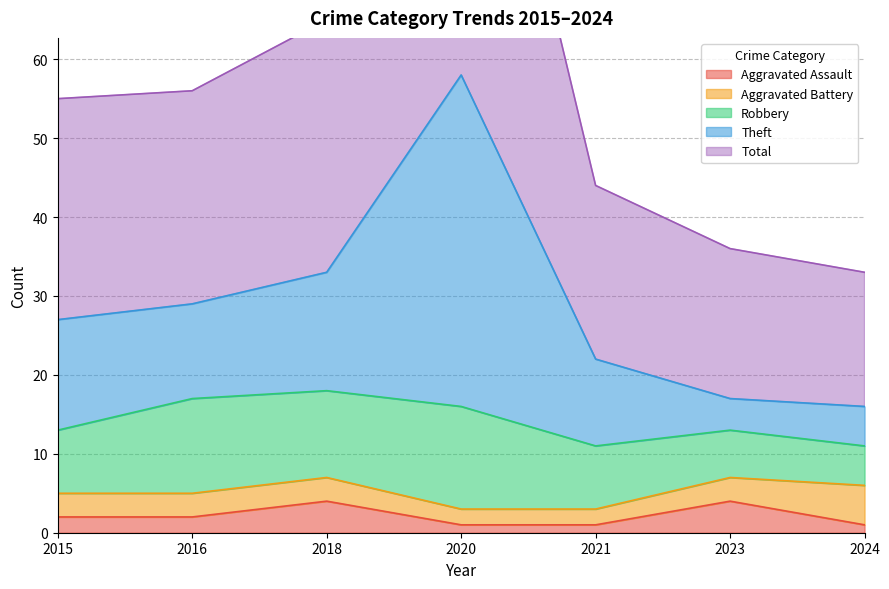

How many interior local peaks does the Aggravated Assault series have?

2